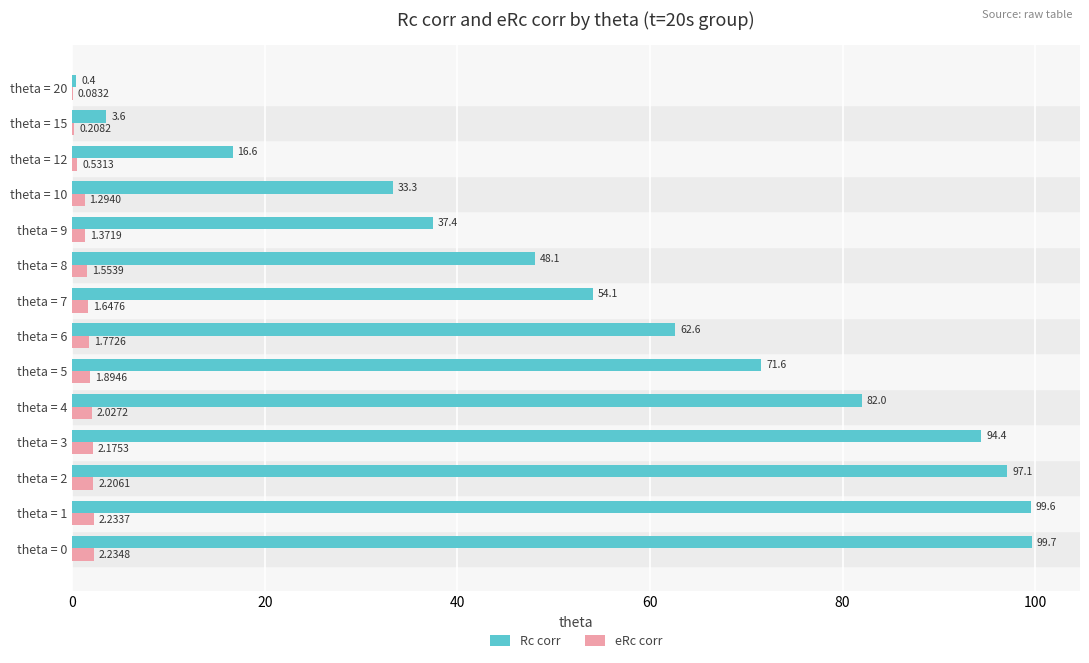

What is the total value across all series at theta = 4?

84.0